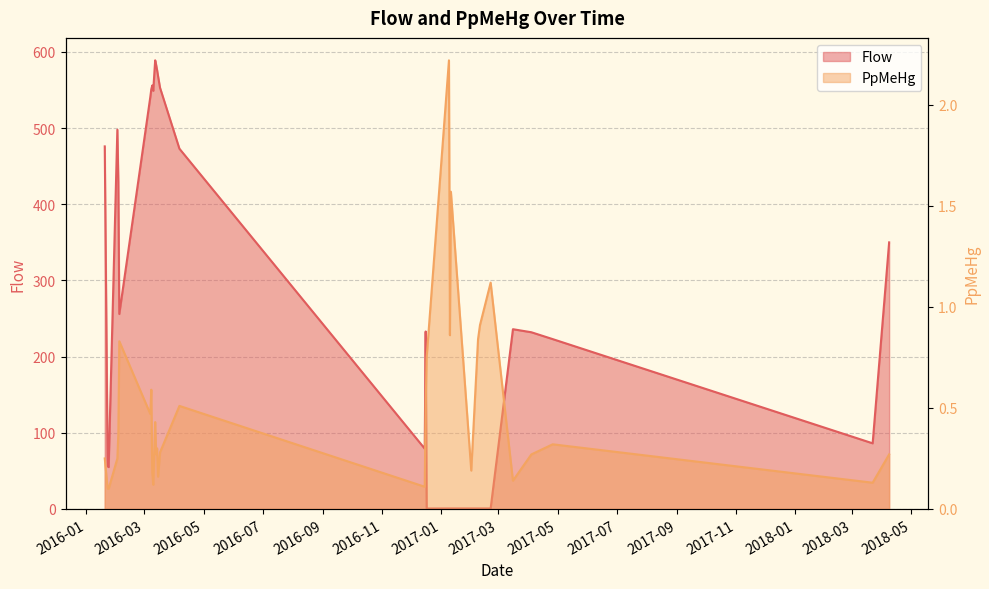

Reading left to right, what are all the values shown in this chart?

Flow: 2016-01-20=476.0	2016-01-23=56.1	2016-01-24=55.0	2016-02-02=498.0	2016-02-03=430.0	2016-02-04=256.0	2016-03-07=541.0	2016-03-08=551.0	2016-03-09=556.0	2016-03-10=549.0	2016-03-12=589.0	2016-03-13=583.0	2016-03-14=576.0	2016-03-15=568.0	2016-03-17=553.0	2016-04-06=473.0	2016-12-15=79.2	2016-12-16=233.0	2016-12-17=0.6	2017-01-09=0.7	2017-01-10=0.7	2017-01-11=0.7	2017-02-01=0.7	2017-02-08=0.7	2017-02-10=0.7	2017-02-21=0.7	2017-03-16=236.0	2017-04-04=232.0	2017-04-26=223.0	2018-03-22=86.2	2018-04-08=350.0
PpMeHg: 2016-01-20=0.2	2016-01-23=0.1	2016-01-24=0.1	2016-02-02=0.2	2016-02-03=0.4	2016-02-04=0.8	2016-03-07=0.5	2016-03-08=0.6	2016-03-09=0.2	2016-03-10=0.1	2016-03-12=0.4	2016-03-13=0.3	2016-03-14=0.3	2016-03-15=0.2	2016-03-17=0.3	2016-04-06=0.5	2016-12-15=0.1	2016-12-16=0.5	2016-12-17=0.8	2017-01-09=2.2	2017-01-10=0.9	2017-01-11=1.6	2017-02-01=0.2	2017-02-08=0.8	2017-02-10=0.9	2017-02-21=1.1	2017-03-16=0.1	2017-04-04=0.3	2017-04-26=0.3	2018-03-22=0.1	2018-04-08=0.3